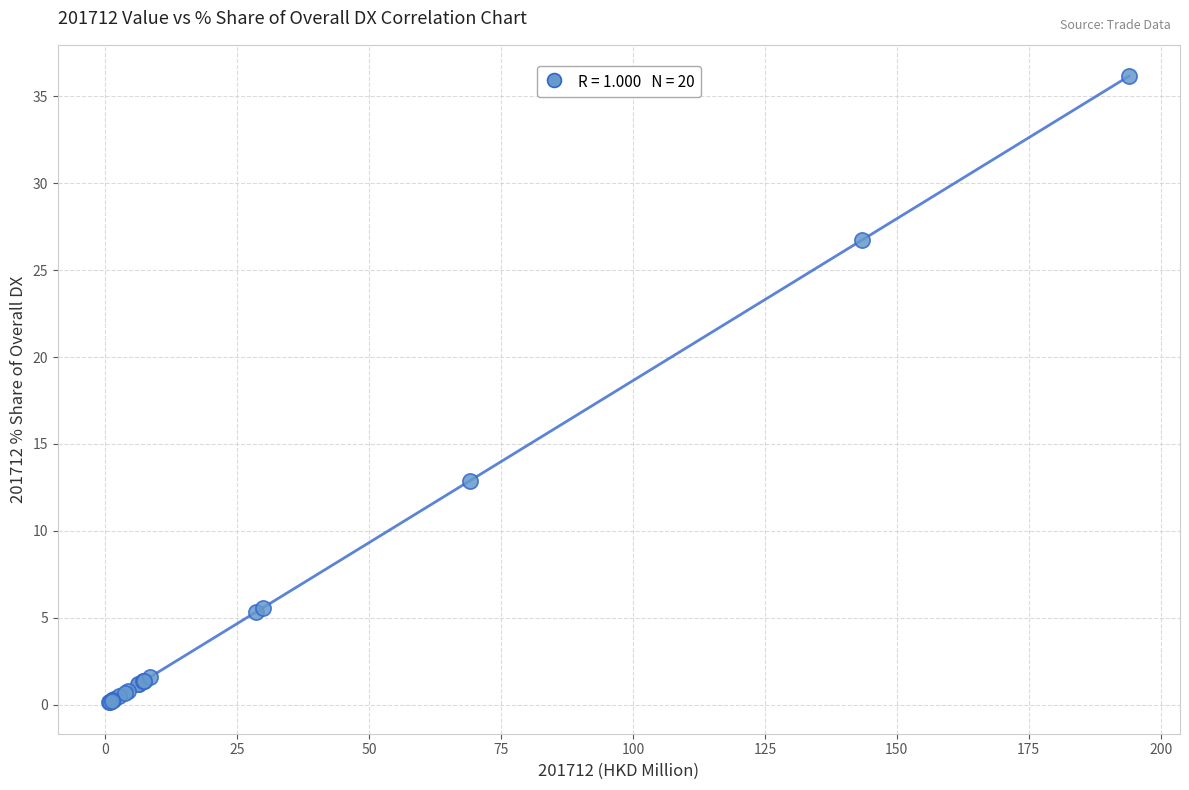

What Y value in the scatter plot is closest to 18?

12.9